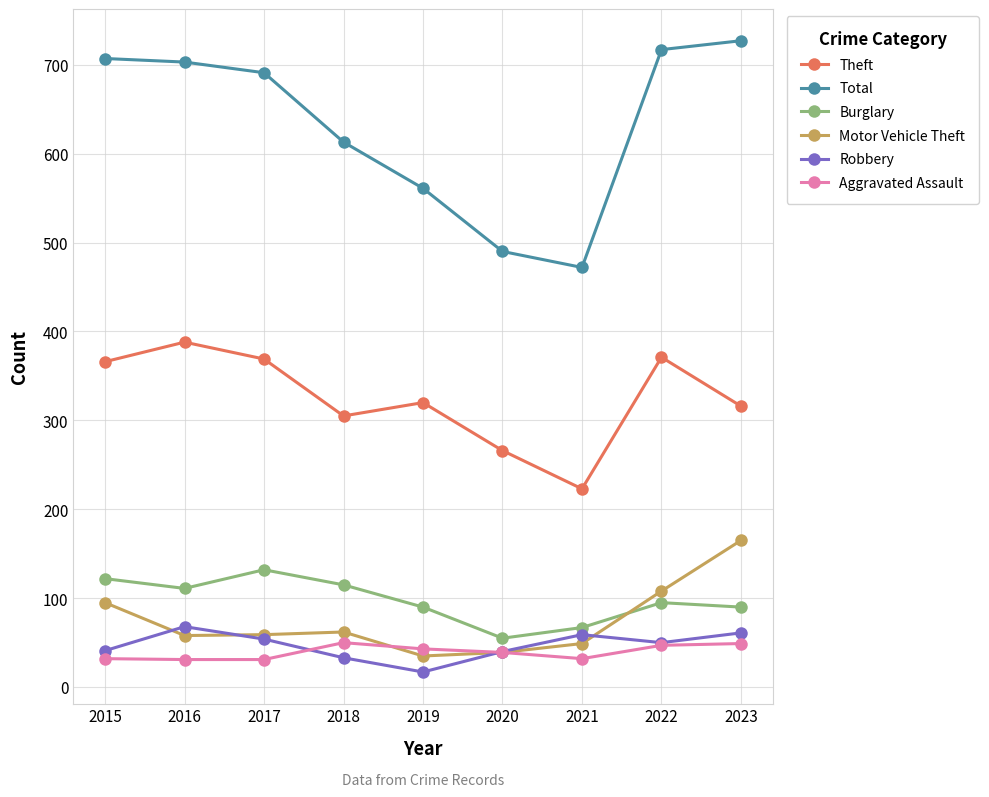

At which label does Theft first exceed 320?

2015